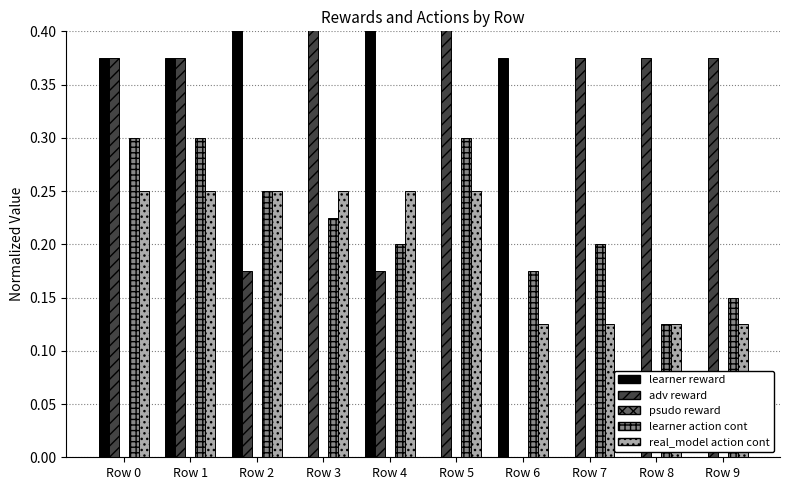

What is the average value of the real_model action cont series?

0.2